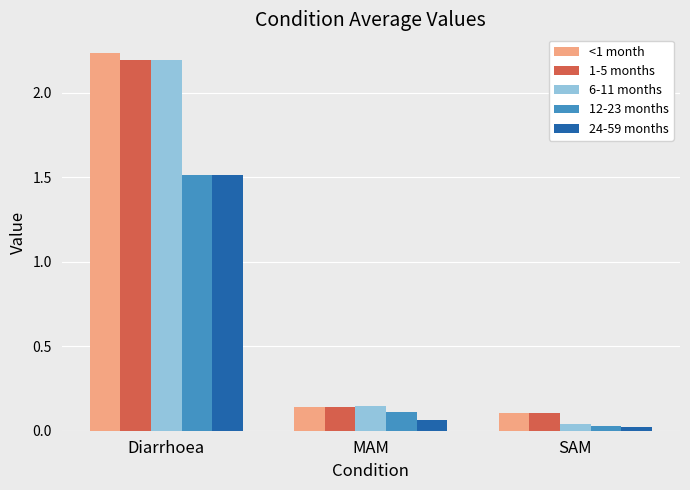

Which series changed the most between Diarrhoea and MAM?

<1 month